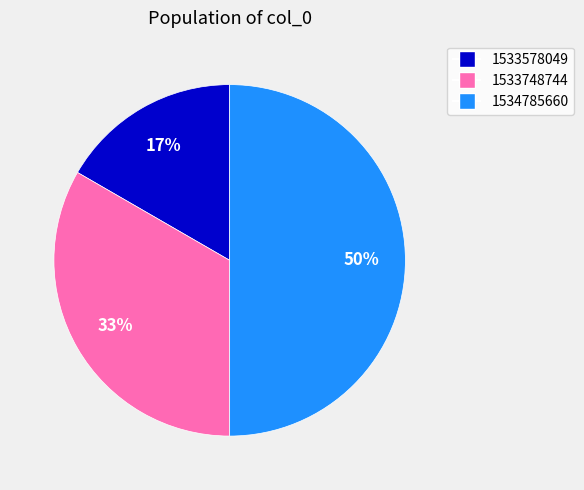

To the nearest percent, what is the difference between the largest and smallest slice percentages?

33%